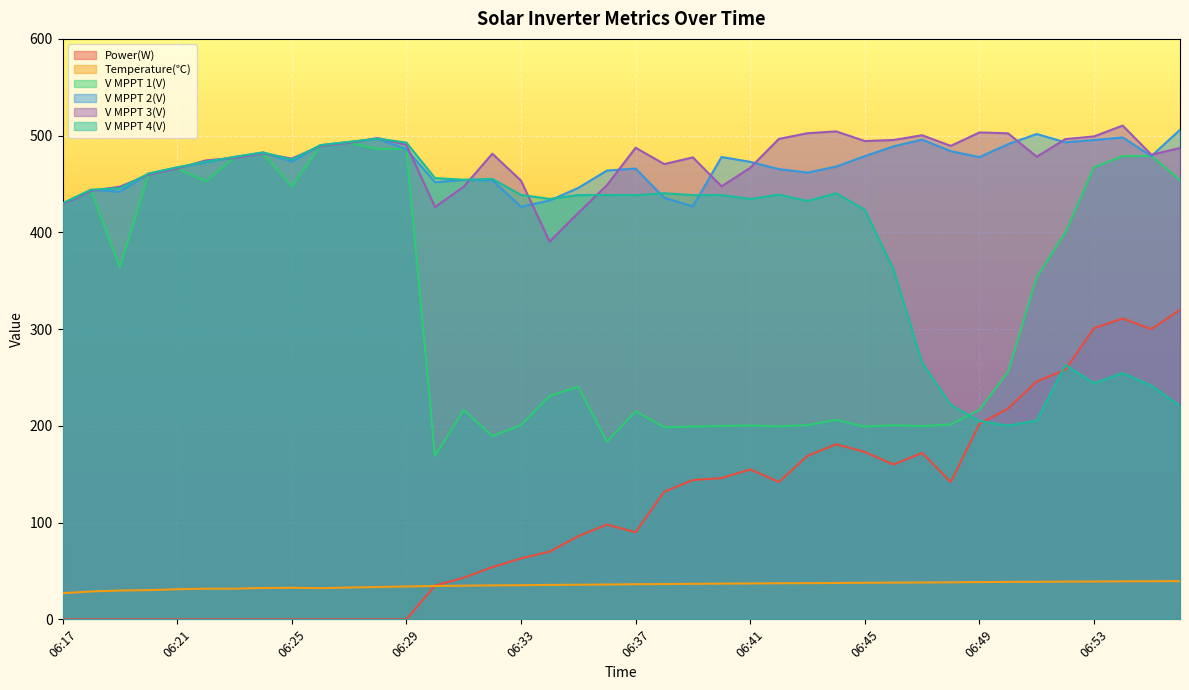

Reading right to left, extract all data points from this chart.

Power(W): 06:56=320.0	06:55=300.0	06:54=311.0	06:53=301.0	06:52=258.0	06:51=246.0	06:50=218.0	06:49=202.0	06:48=142.0	06:47=172.0	06:46=160.0	06:45=173.0	06:44=181.0	06:43=169.0	06:42=142.0	06:41=155.0	06:40=146.0	06:39=144.0	06:38=132.0	06:37=90.0	06:36=98.0	06:35=86.0	06:34=70.0	06:33=63.0	06:32=54.0	06:31=43.0	06:30=35.0	06:29=0.0	06:28=0.0	06:27=0.0	06:26=0.0	06:25=0.0	06:24=0.0	06:23=0.0	06:22=0.0	06:21=0.0	06:20=0.0	06:19=0.0	06:18=0.0	06:17=0.0
Temperature(℃): 06:56=39.5	06:55=39.4	06:54=39.3	06:53=39.1	06:52=39.0	06:51=38.8	06:50=38.7	06:49=38.5	06:48=38.3	06:47=38.1	06:46=38.0	06:45=37.8	06:44=37.6	06:43=37.4	06:42=37.3	06:41=37.1	06:40=36.9	06:39=36.7	06:38=36.5	06:37=36.3	06:36=36.0	06:35=35.8	06:34=35.6	06:33=35.3	06:32=35.1	06:31=34.8	06:30=34.5	06:29=34.0	06:28=33.4	06:27=32.9	06:26=32.2	06:25=32.7	06:24=32.4	06:23=31.7	06:22=31.7	06:21=31.1	06:20=30.2	06:19=29.8	06:18=28.8	06:17=27.0
V MPPT 1(V): 06:56=454.1	06:55=479.0	06:54=478.8	06:53=467.4	06:52=399.9	06:51=353.8	06:50=255.9	06:49=216.5	06:48=201.5	06:47=199.7	06:46=200.7	06:45=199.2	06:44=206.2	06:43=200.8	06:42=199.4	06:41=200.4	06:40=199.8	06:39=199.3	06:38=198.6	06:37=215.1	06:36=183.5	06:35=240.5	06:34=230.9	06:33=200.7	06:32=189.4	06:31=216.6	06:30=168.9	06:29=486.3	06:28=486.2	06:27=492.6	06:26=489.2	06:25=447.4	06:24=481.7	06:23=477.1	06:22=452.8	06:21=466.3	06:20=459.7	06:19=364.2	06:18=443.1	06:17=428.9
V MPPT 2(V): 06:56=506.0	06:55=478.9	06:54=498.1	06:53=495.5	06:52=493.1	06:51=501.7	06:50=491.2	06:49=477.8	06:48=483.9	06:47=495.9	06:46=488.9	06:45=478.8	06:44=468.0	06:43=461.8	06:42=465.4	06:41=472.9	06:40=477.9	06:39=426.9	06:38=435.7	06:37=466.0	06:36=463.9	06:35=446.0	06:34=432.9	06:33=426.5	06:32=453.9	06:31=454.1	06:30=451.9	06:29=486.0	06:28=496.7	06:27=493.5	06:26=490.1	06:25=473.1	06:24=482.6	06:23=478.0	06:22=472.3	06:21=467.2	06:20=460.7	06:19=442.0	06:18=444.0	06:17=429.9
V MPPT 3(V): 06:56=487.2	06:55=480.3	06:54=510.4	06:53=499.2	06:52=496.4	06:51=478.2	06:50=502.4	06:49=503.3	06:48=489.4	06:47=500.4	06:46=495.5	06:45=494.4	06:44=504.4	06:43=502.5	06:42=496.6	06:41=466.7	06:40=447.6	06:39=477.5	06:38=470.6	06:37=487.5	06:36=448.8	06:35=420.1	06:34=390.5	06:33=453.5	06:32=481.3	06:31=447.2	06:30=426.2	06:29=490.5	06:28=497.5	06:27=492.5	06:26=489.2	06:25=476.3	06:24=481.6	06:23=476.9	06:22=474.4	06:21=466.0	06:20=459.6	06:19=447.2	06:18=443.0	06:17=428.8
V MPPT 4(V): 06:56=220.5	06:55=241.6	06:54=254.6	06:53=244.1	06:52=262.9	06:51=205.6	06:50=200.2	06:49=205.0	06:48=221.7	06:47=265.3	06:46=361.7	06:45=423.4	06:44=440.4	06:43=432.5	06:42=439.0	06:41=434.5	06:40=438.6	06:39=438.5	06:38=440.4	06:37=438.5	06:36=438.6	06:35=438.5	06:34=434.6	06:33=438.7	06:32=455.3	06:31=454.4	06:30=456.1	06:29=492.8	06:28=496.9	06:27=493.5	06:26=490.1	06:25=475.2	06:24=482.6	06:23=477.9	06:22=473.1	06:21=467.1	06:20=460.7	06:19=445.6	06:18=444.1	06:17=429.9